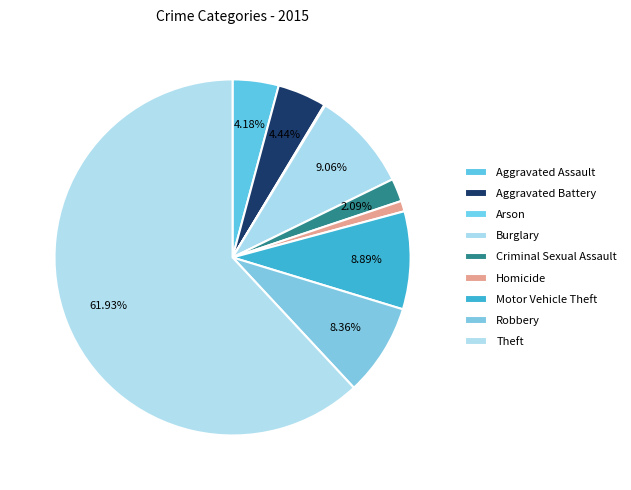

To the nearest percent, what portion does Criminal Sexual Assault represent?

2%